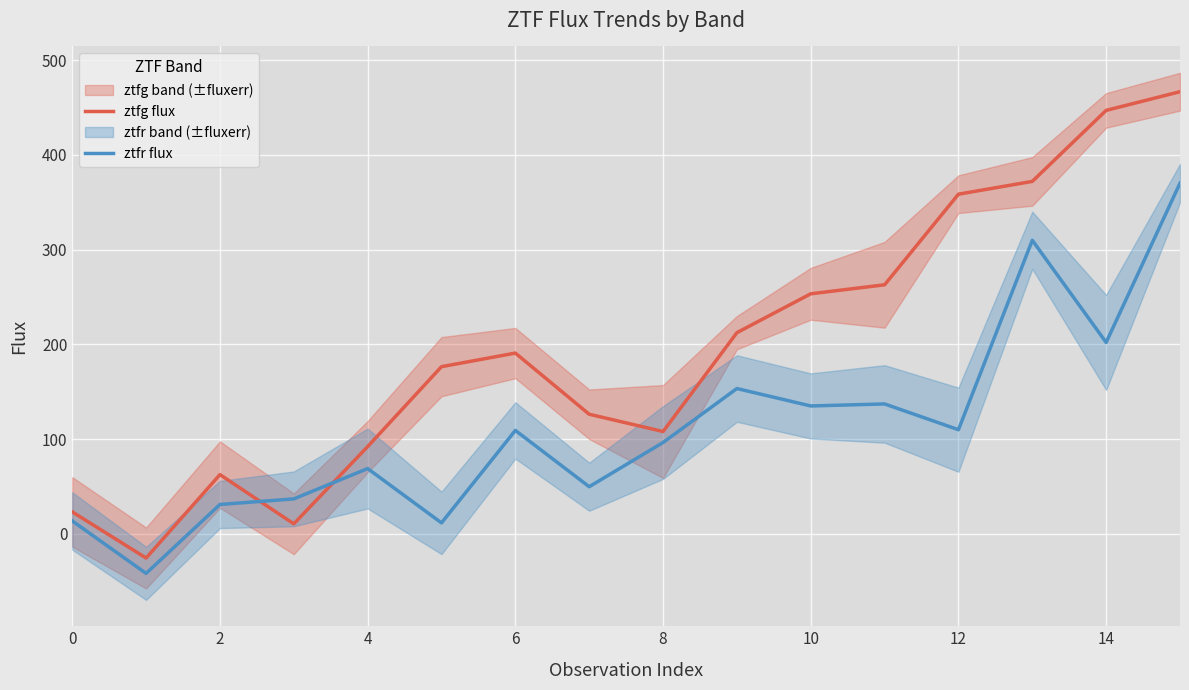

Reading left to right, list all the values displayed in this chart.

ztfg flux: 23.1	-25.6	62.4	10.4	92.0	176.4	190.8	126.2	108.0	212.3	253.4	262.9	358.6	372.1	447.1	466.8
ztfr flux: 13.5	-41.9	30.9	36.8	68.8	11.5	109.1	49.6	96.3	153.3	134.9	137.1	109.9	309.9	202.0	370.2